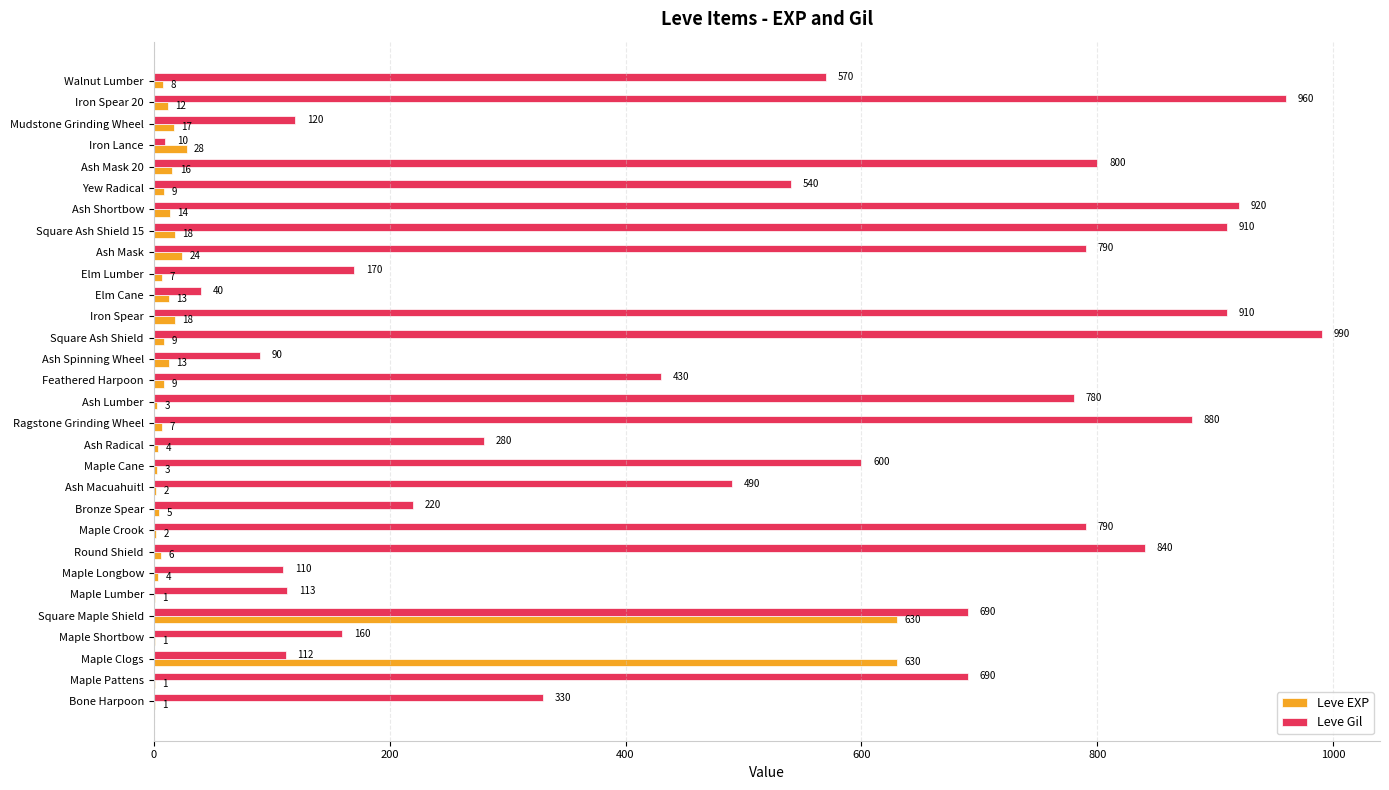

At which category is the sum across all series the highest?

Square Maple Shield